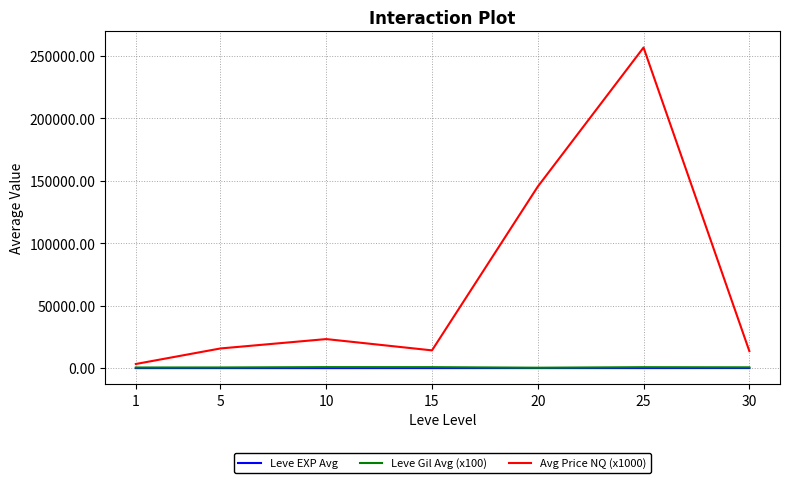

Count the number of data series in this chart.

3